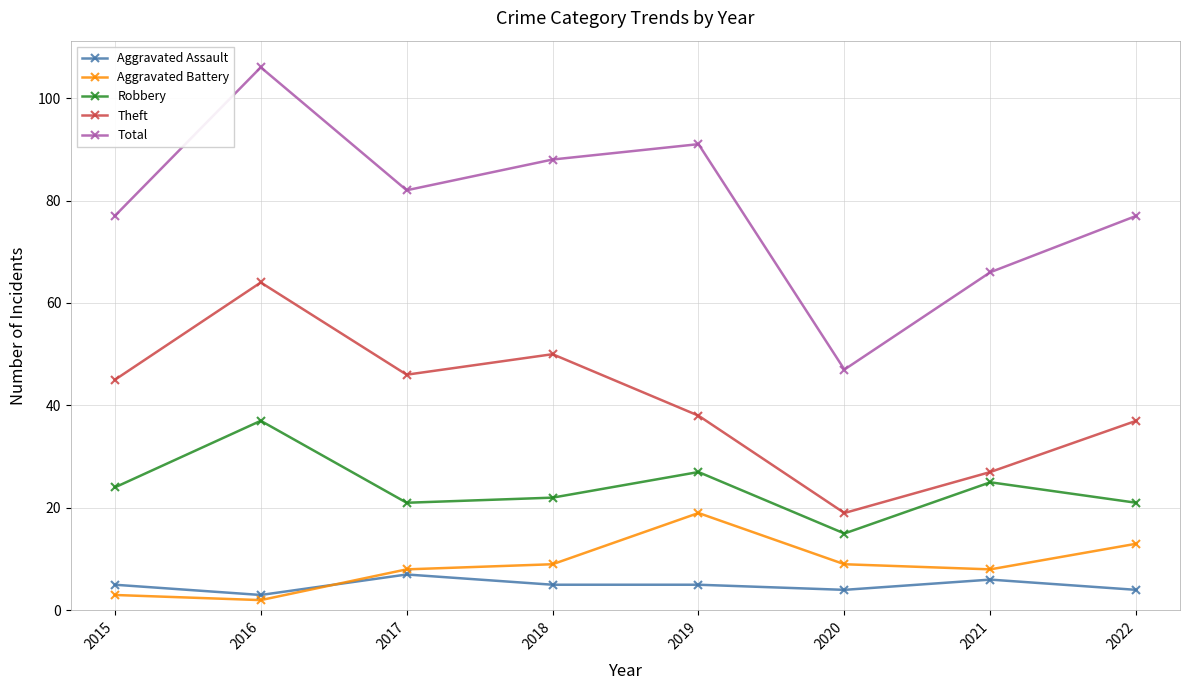

What is the approximate value of Aggravated Assault at 2020?

4